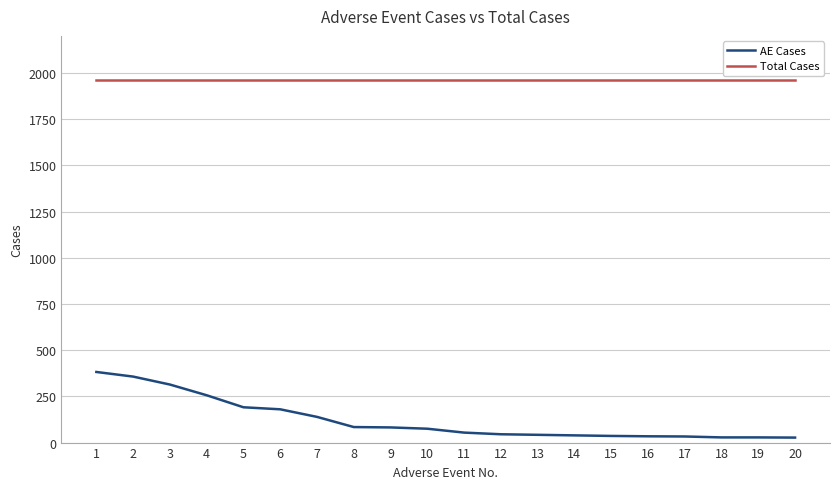

At 18, list the series in order from smallest to largest.

AE Cases, Total Cases